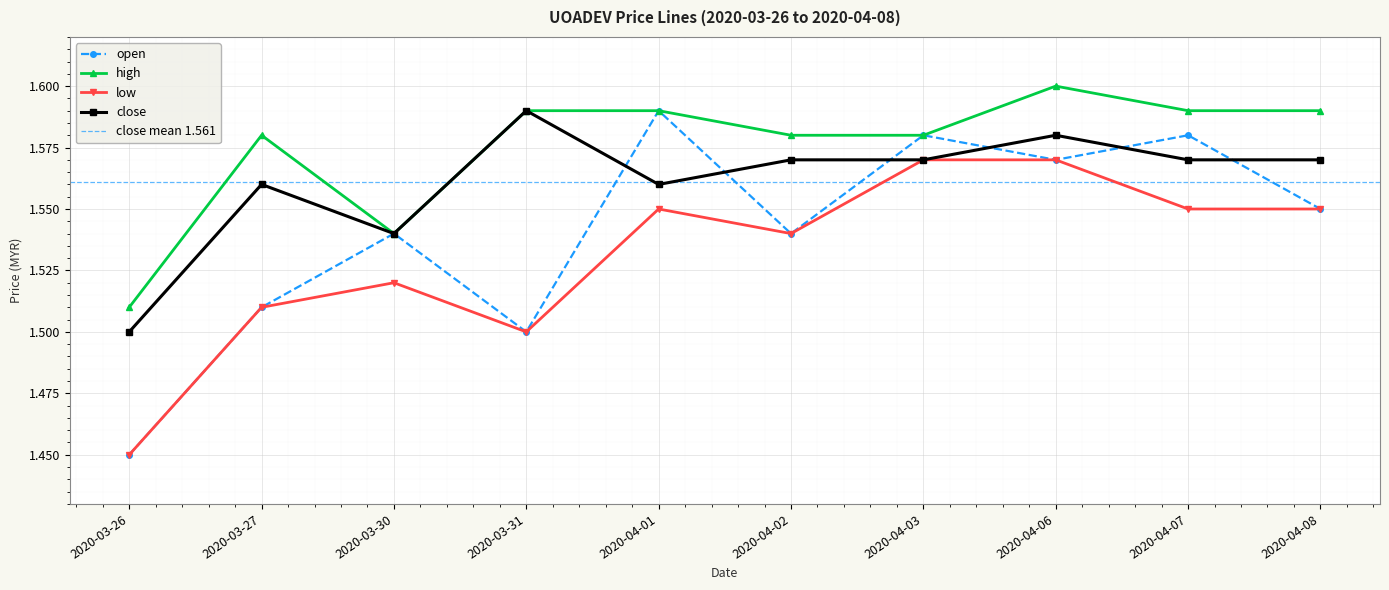

What are all the series names shown in the legend?

open, high, low, close